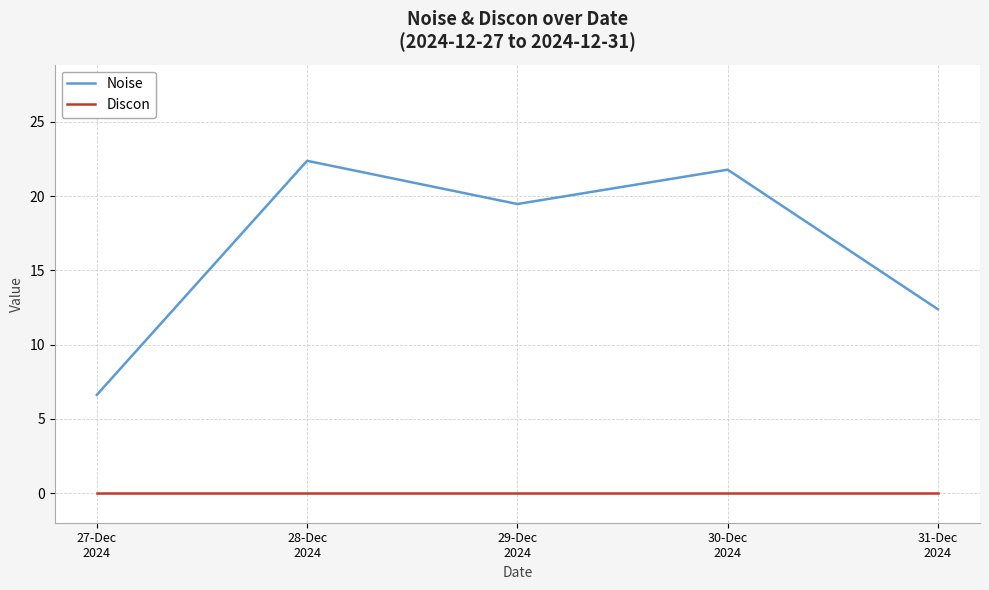

Reading left to right, transcribe all the data shown in this chart.

Noise: 27-Dec
2024=6.6	28-Dec
2024=22.4	29-Dec
2024=19.5	30-Dec
2024=21.8	31-Dec
2024=12.4
Discon: 27-Dec
2024=0.0	28-Dec
2024=0.0	29-Dec
2024=0.0	30-Dec
2024=0.0	31-Dec
2024=0.0